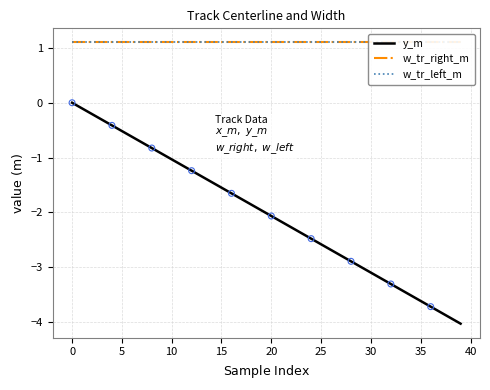

What is the total value across all series at 39?

-1.8